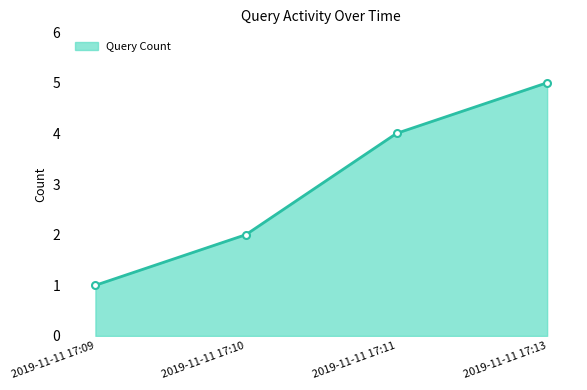

Does the chart display data point markers on the line(s)?

Yes